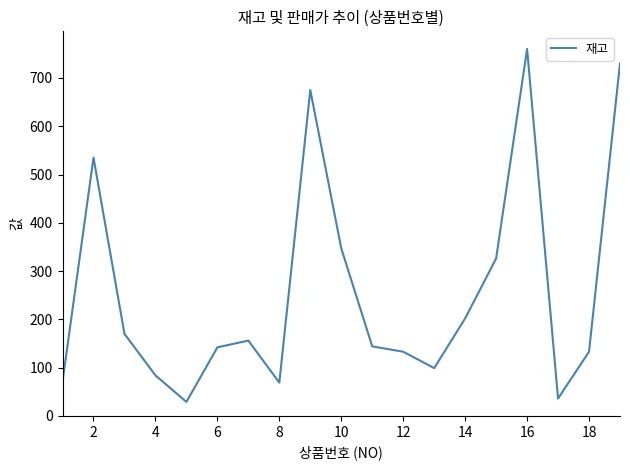

How many lines are shown in the chart?

1